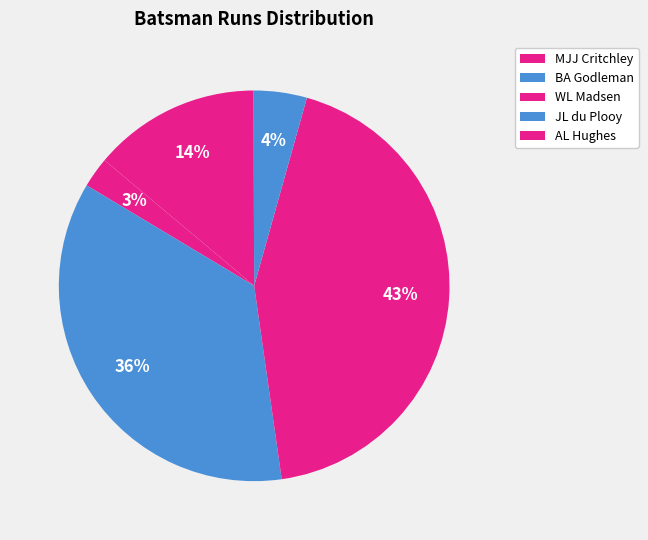

What percentage is the AL Hughes slice, to the nearest percent?

14%